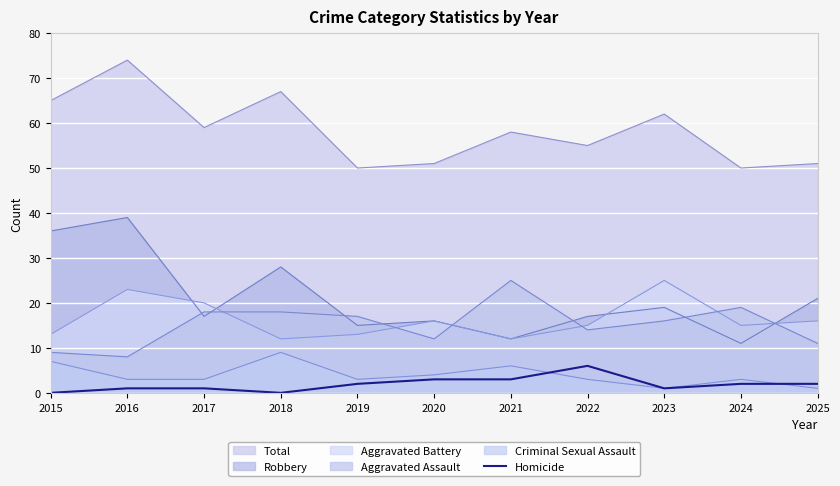

Between 2017 and 2024, which series saw the biggest shift?

Total